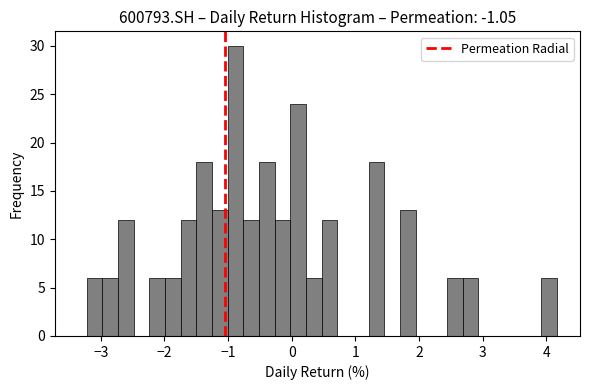

Around what value on the x-axis is the tallest bar? Give the approximate position of its centre, as read against the axis.

-0.9